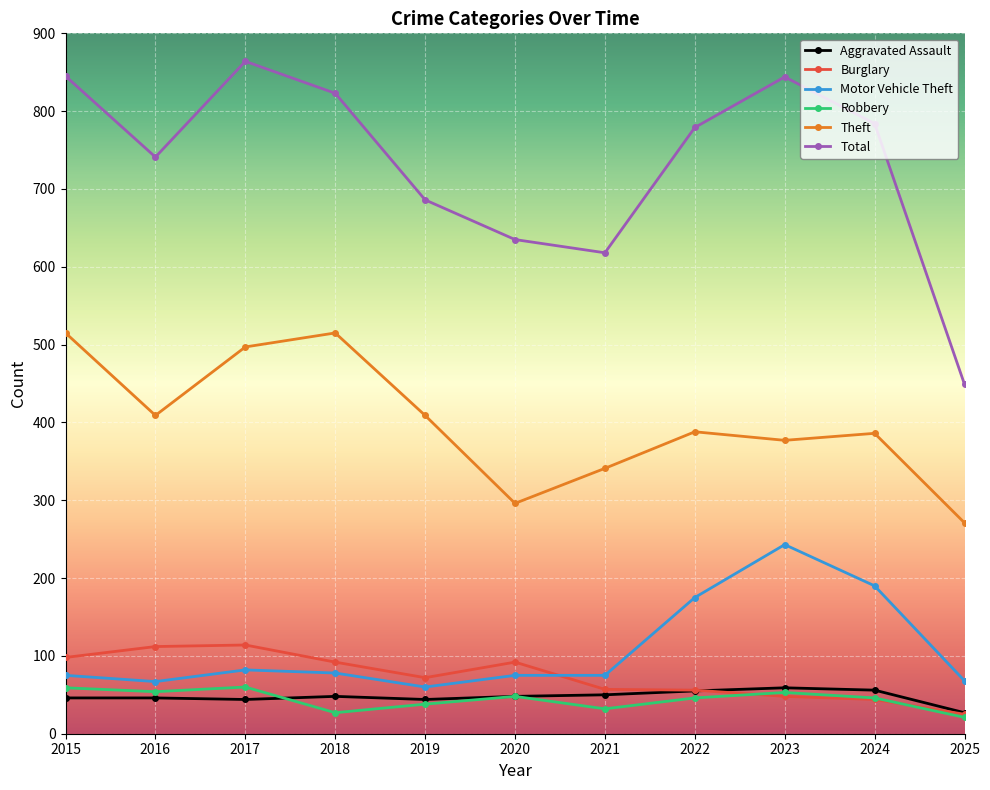

Where is the first local maximum for Total?

2017